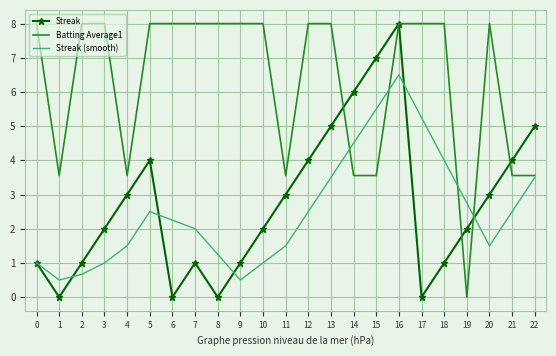

The value of Streak (smooth) at 5 is 0.7. True or false?

False